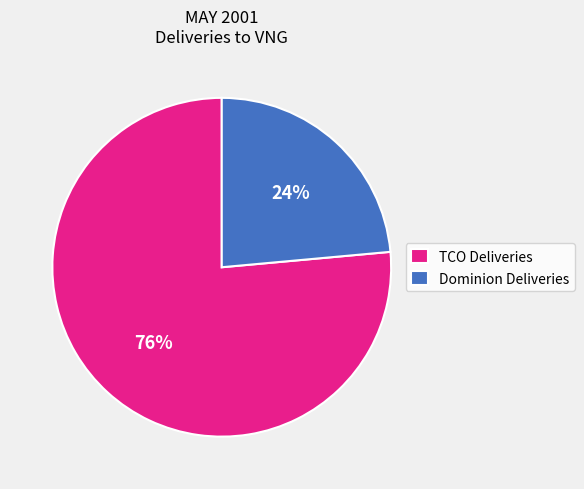

Which category has the smallest portion of the pie?

Dominion Deliveries